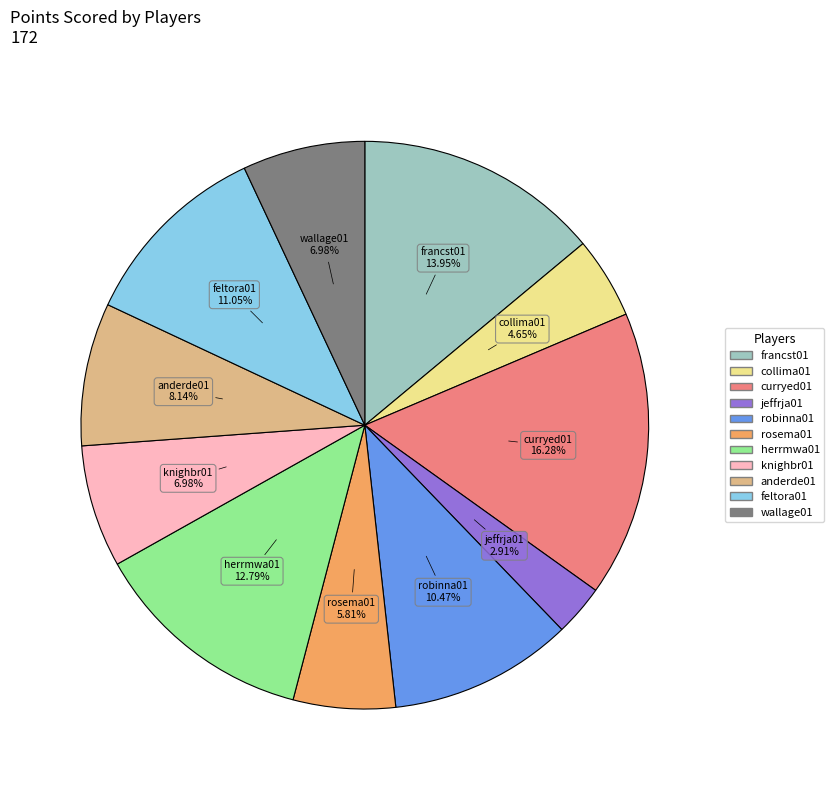

Which category has the smallest portion of the pie?

jeffrja01